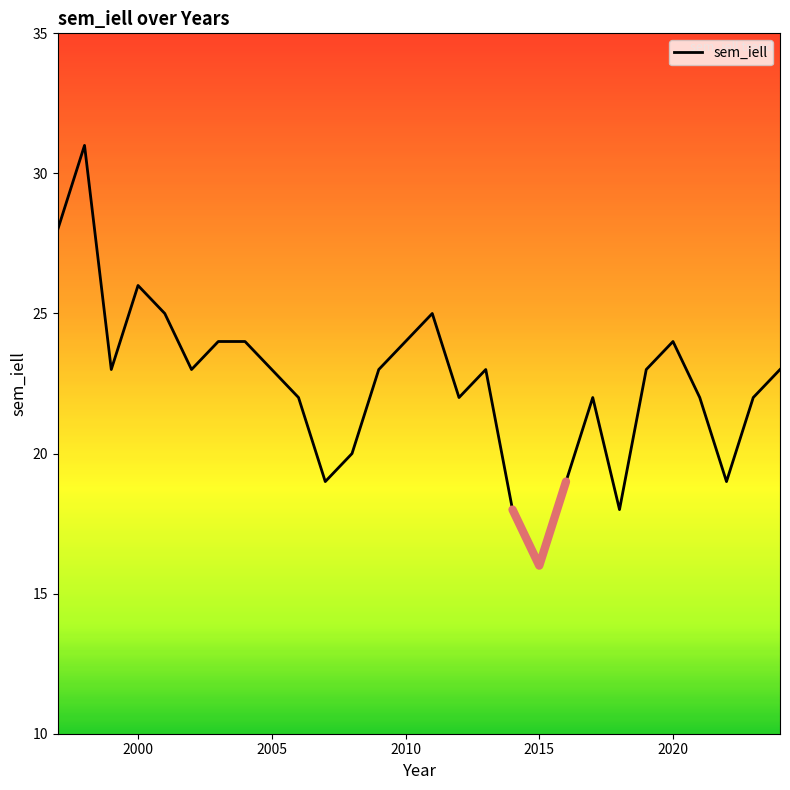

How many values are below 23?

12